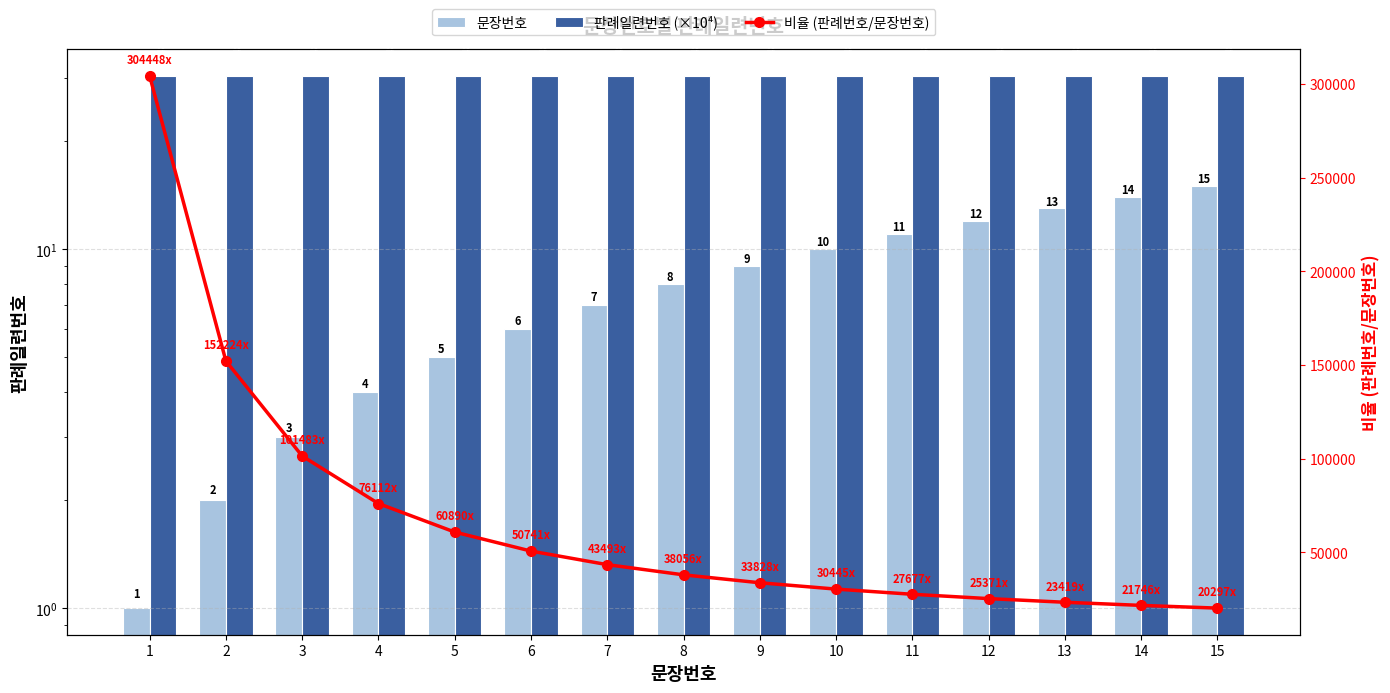

Where does the 문장번호 series first go above 8?

9